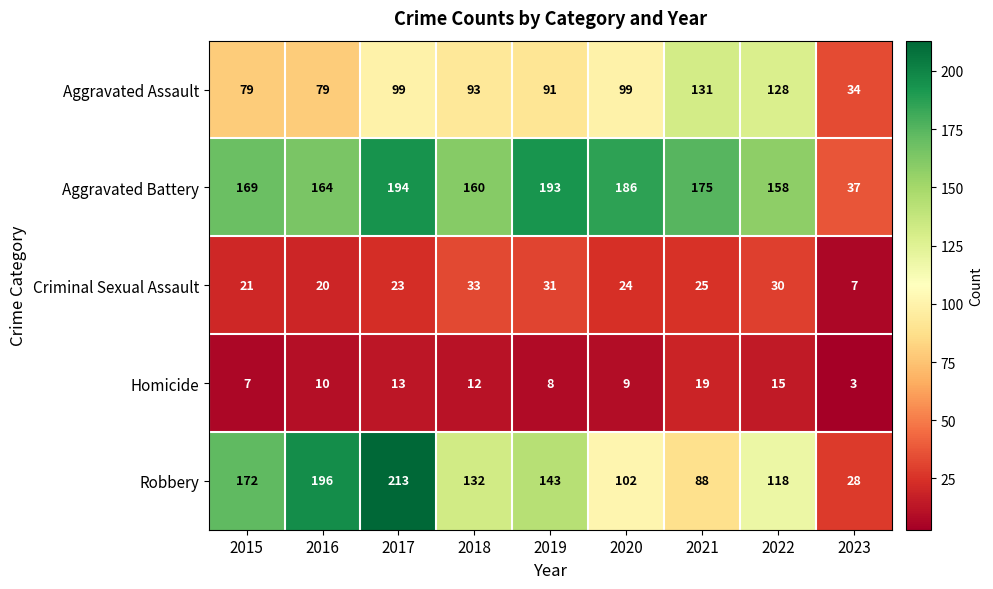

At which category is the sum across all series the highest?

2017